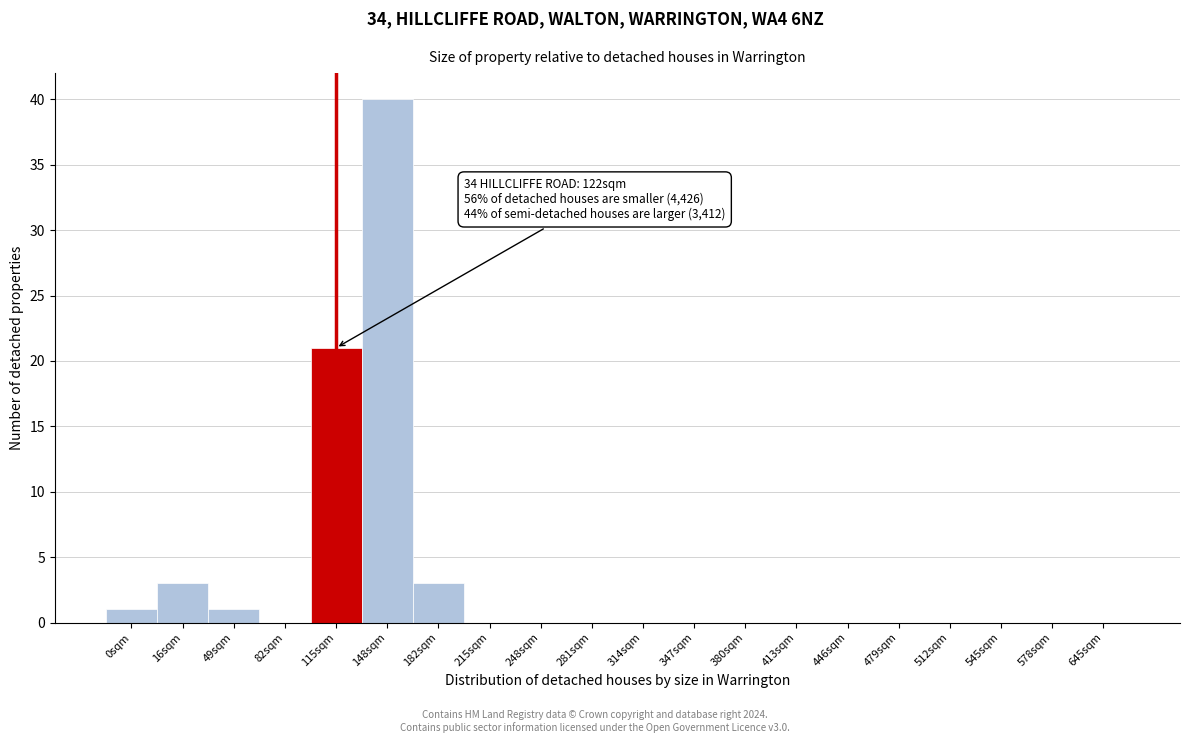

Reading left to right, what are all the values shown in this chart?

0sqm=1	16sqm=3	49sqm=1	82sqm=0	115sqm=21	148sqm=40	182sqm=3	215sqm=0	248sqm=0	281sqm=0	314sqm=0	347sqm=0	380sqm=0	413sqm=0	446sqm=0	479sqm=0	512sqm=0	545sqm=0	578sqm=0	645sqm=0